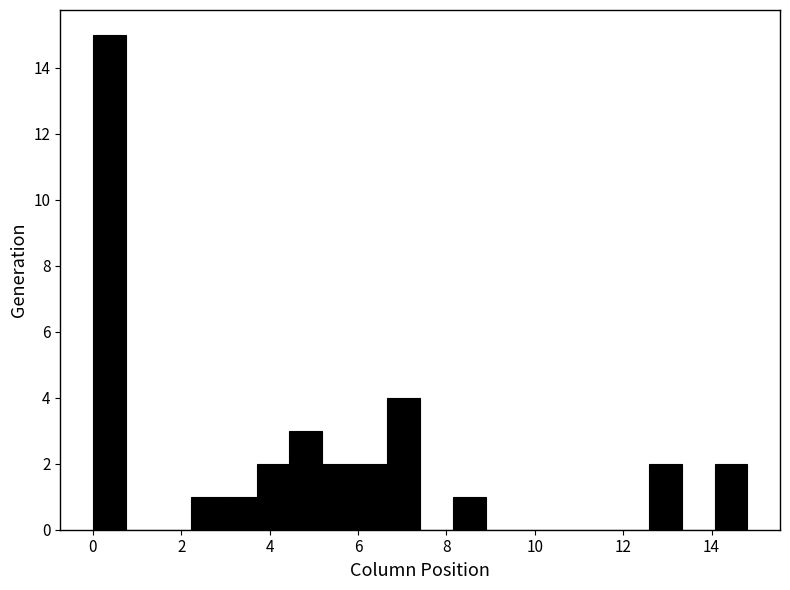

Read against the x-axis, roughly where is the centre of the tallest bar?

0.4